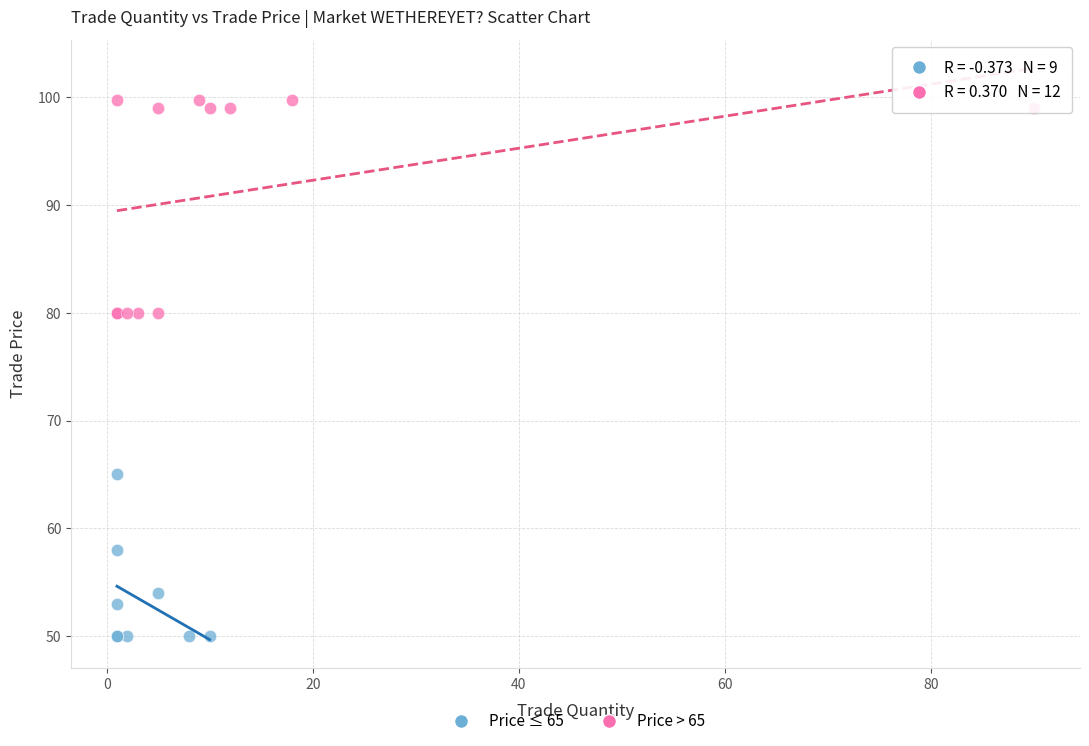

Which series reaches the minimum Y coordinate?

Price ≤ 65